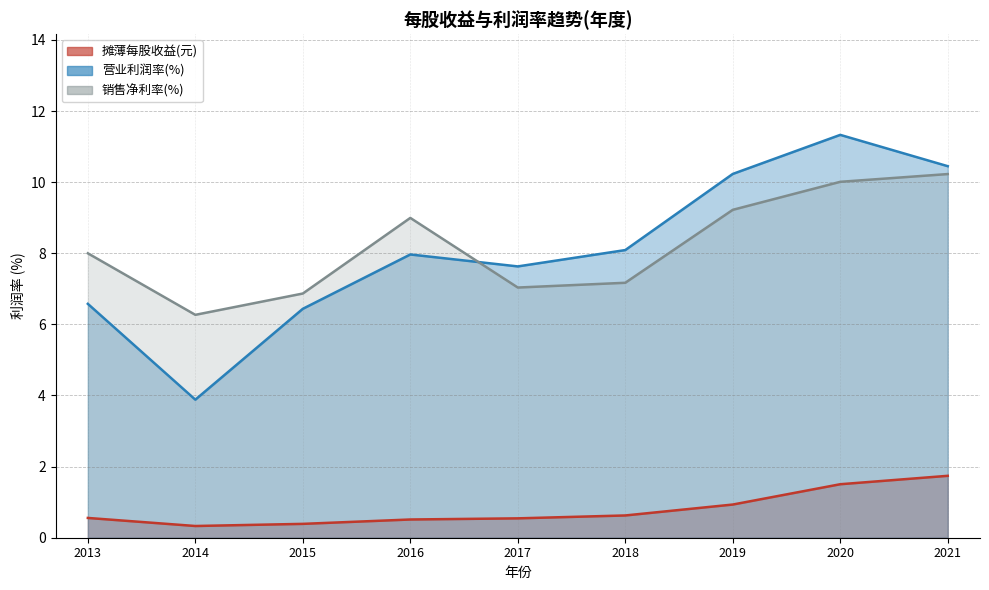

Reading left to right, transcribe all the data shown in this chart.

摊薄每股收益(元): 2013=0.6	2014=0.3	2015=0.4	2016=0.5	2017=0.5	2018=0.6	2019=0.9	2020=1.5	2021=1.7
营业利润率(%): 2013=6.6	2014=3.9	2015=6.4	2016=8.0	2017=7.6	2018=8.1	2019=10.2	2020=11.3	2021=10.4
销售净利率(%): 2013=8.0	2014=6.3	2015=6.9	2016=9.0	2017=7.0	2018=7.2	2019=9.2	2020=10.0	2021=10.2